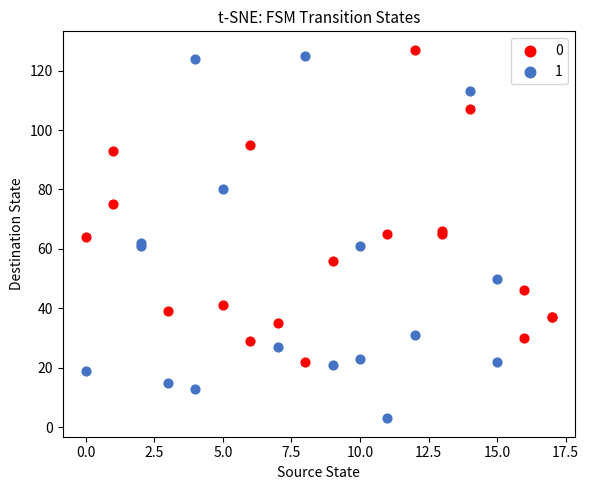

Which series reaches the minimum Y coordinate?

1